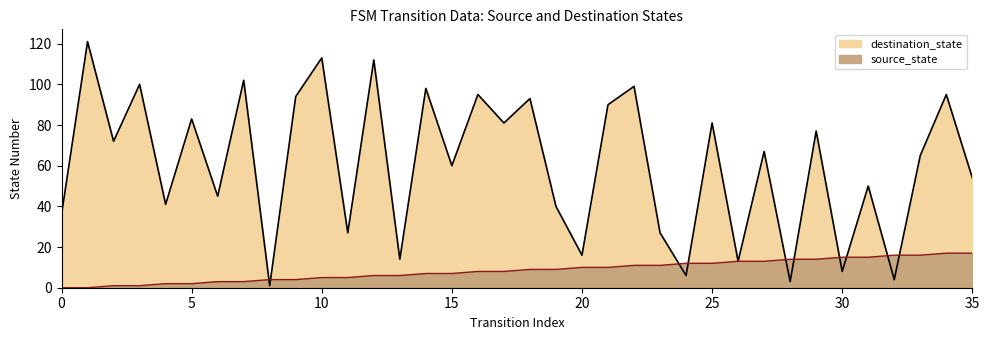

What are all the series names shown in the legend?

source_state, destination_state